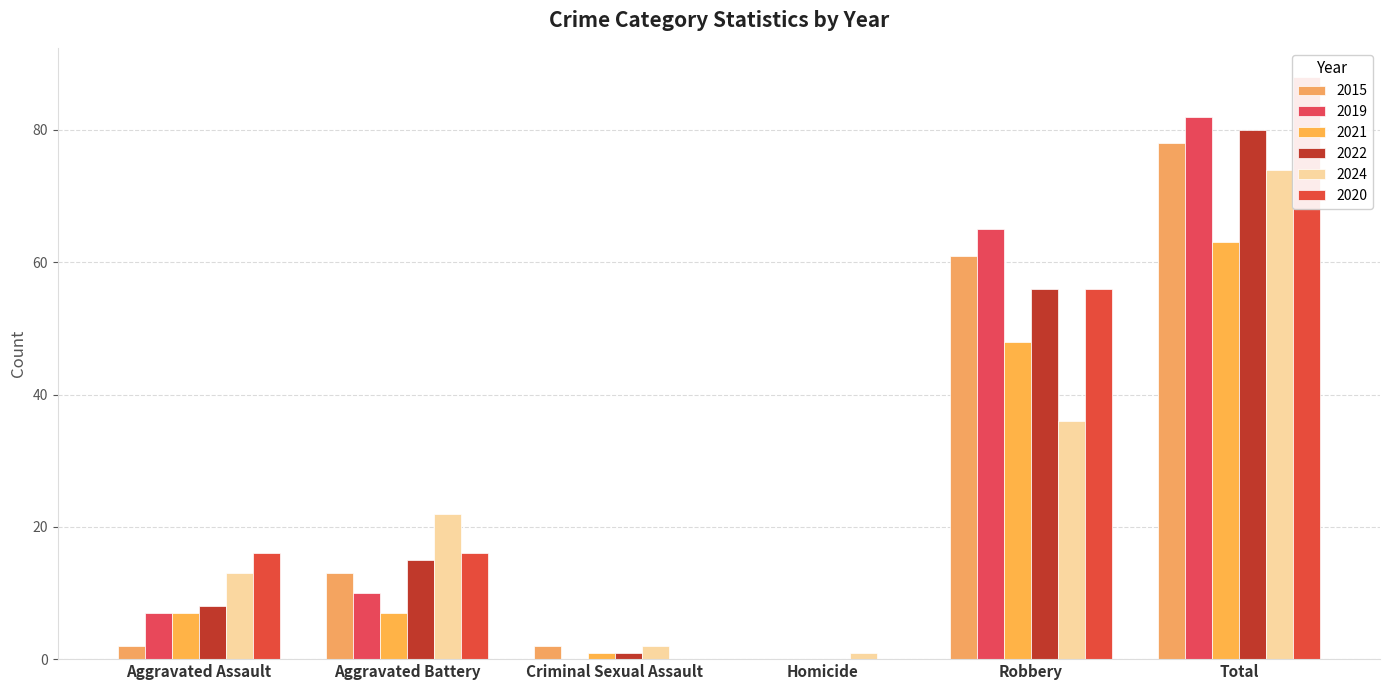

The 2024 series shows 13 at Aggravated Assault. True or false?

True